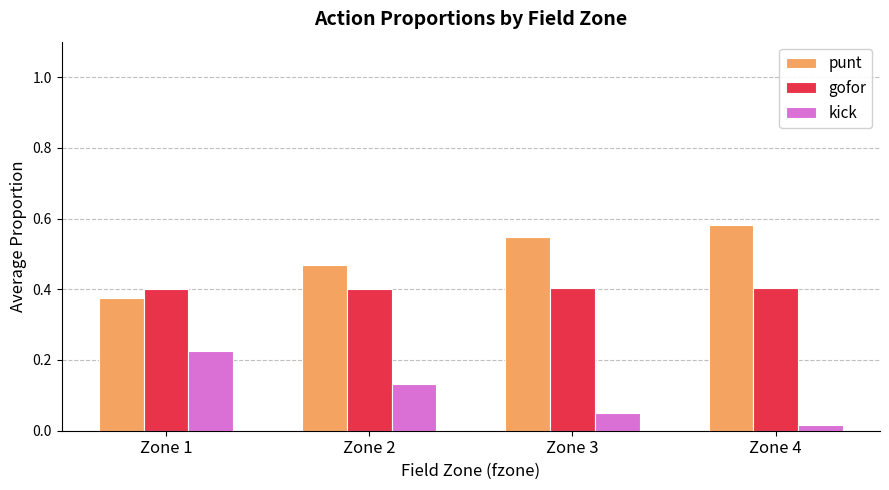

The kick series shows 0.4 at Zone 1. True or false?

False